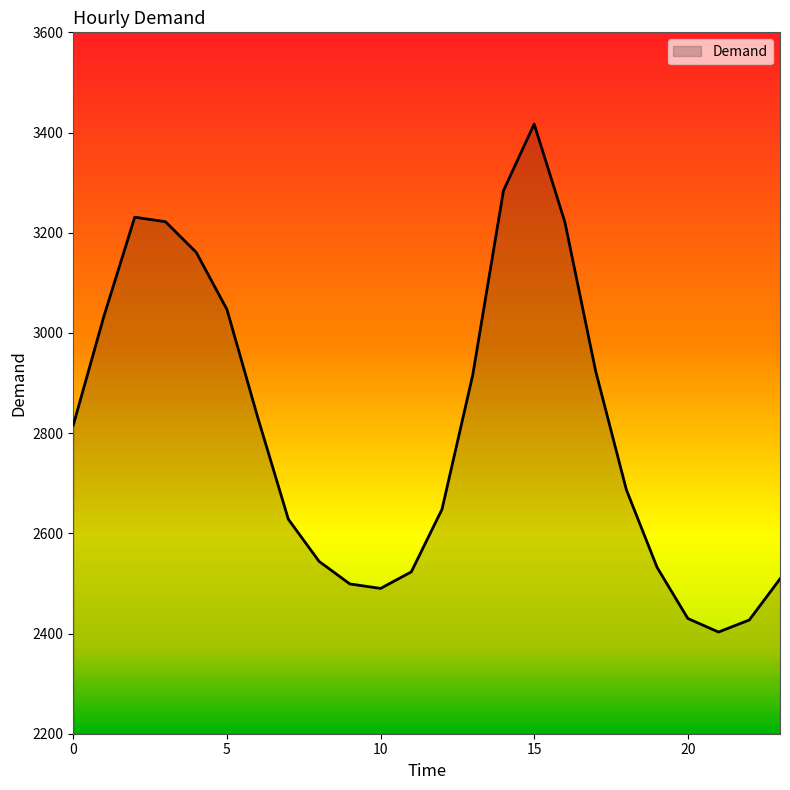

What is the maximum value shown in the chart?

3417